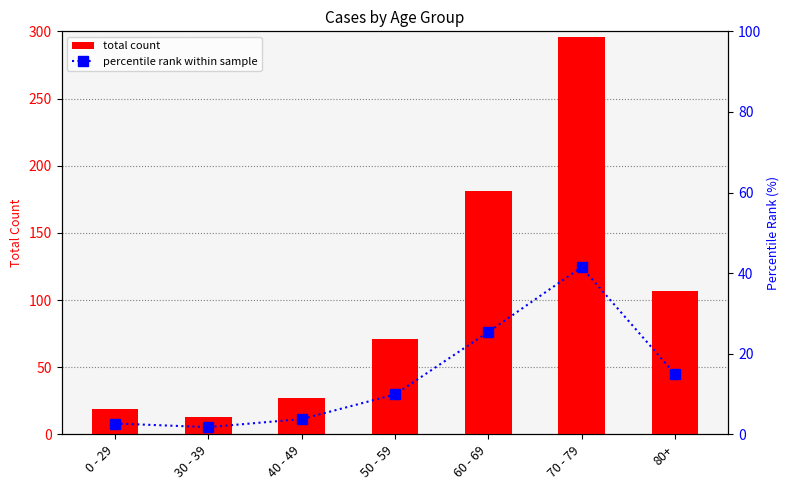

List the series in order of their peak value, lowest first.

percentile rank within sample, total count